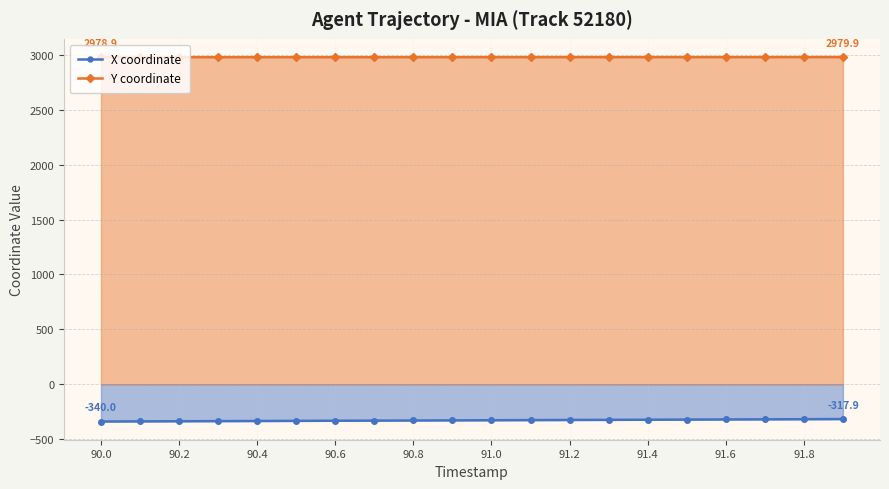

What is the minimum value for X coordinate?

-340.0